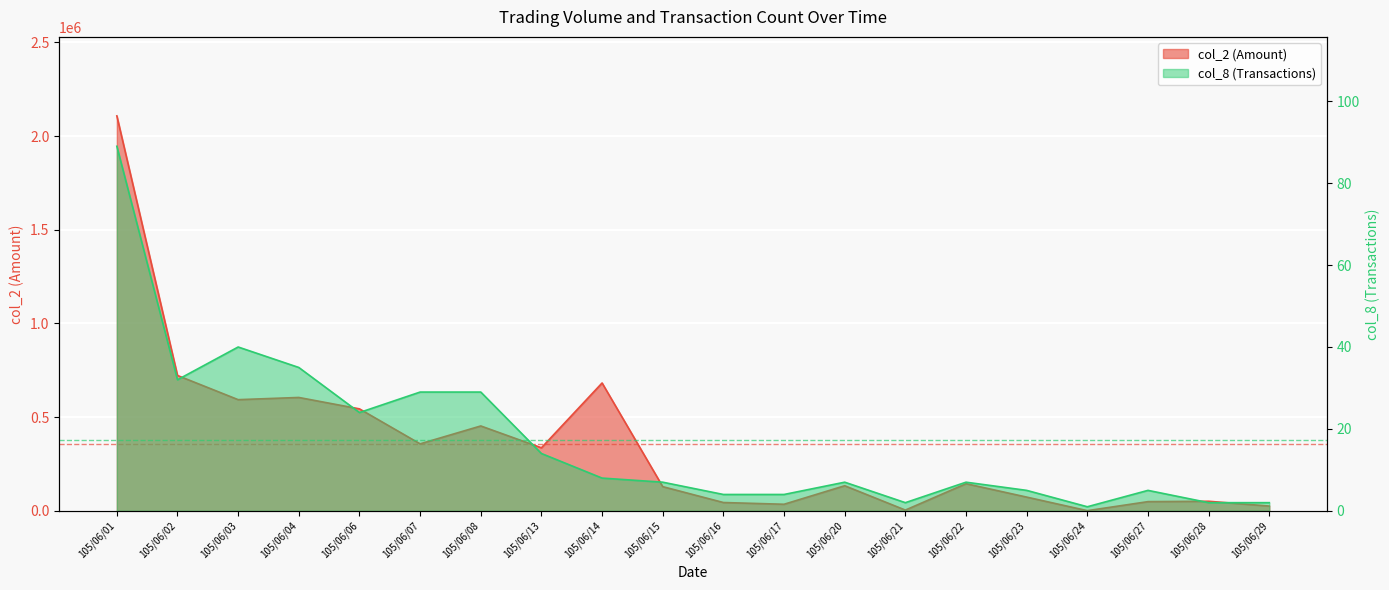

Rank the series by their average value, from highest to lowest.

col_2 (Amount), col_8 (Transactions)